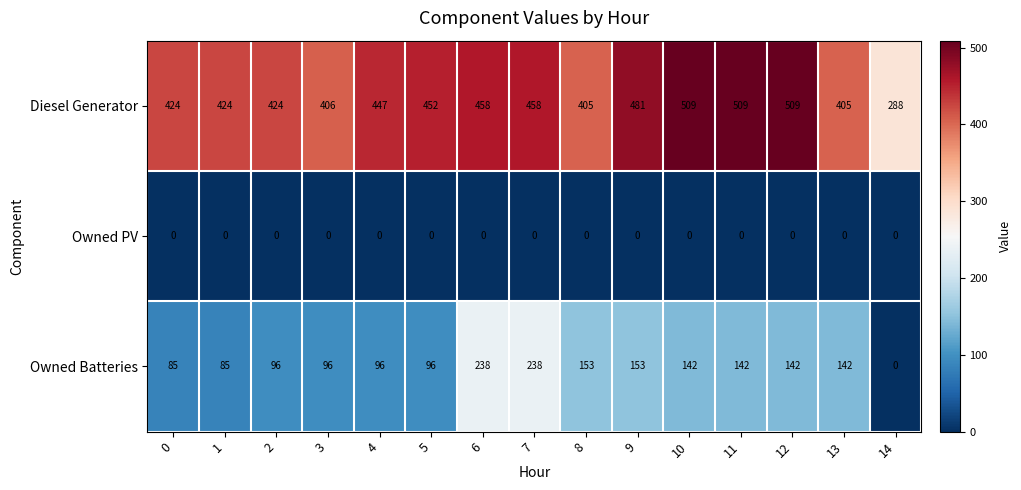

Which series has the largest range (max minus min)?

Owned Batteries